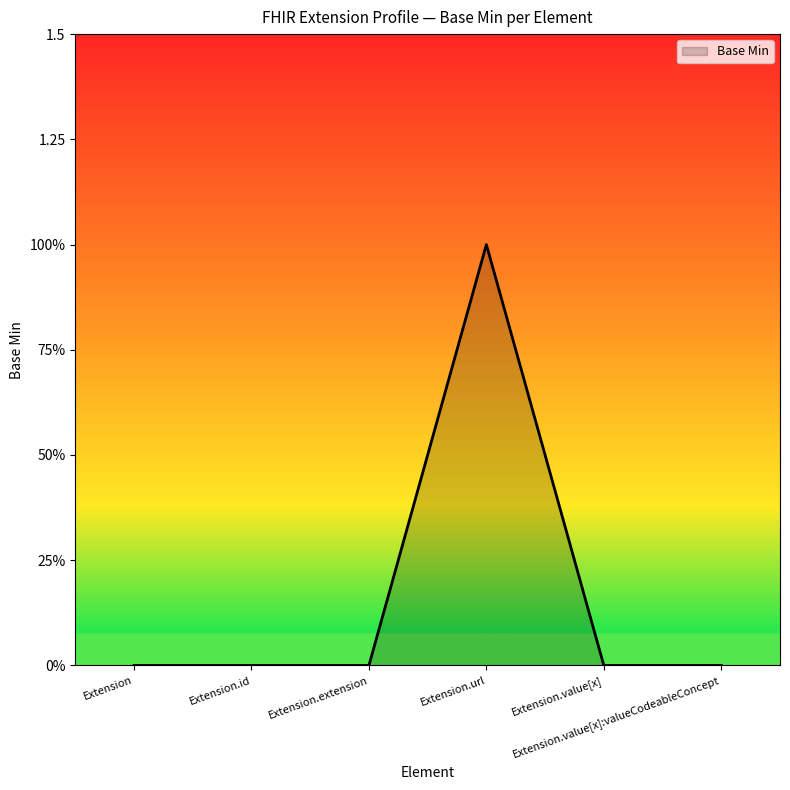

Reading right to left, extract all data points from this chart.

0	0	1	0	0	0